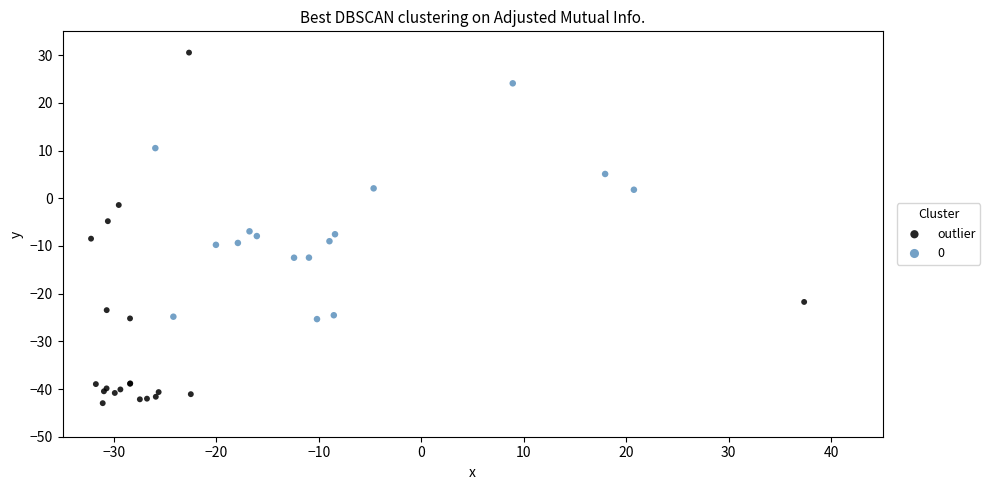

Which series has the widest spread of Y values?

outlier